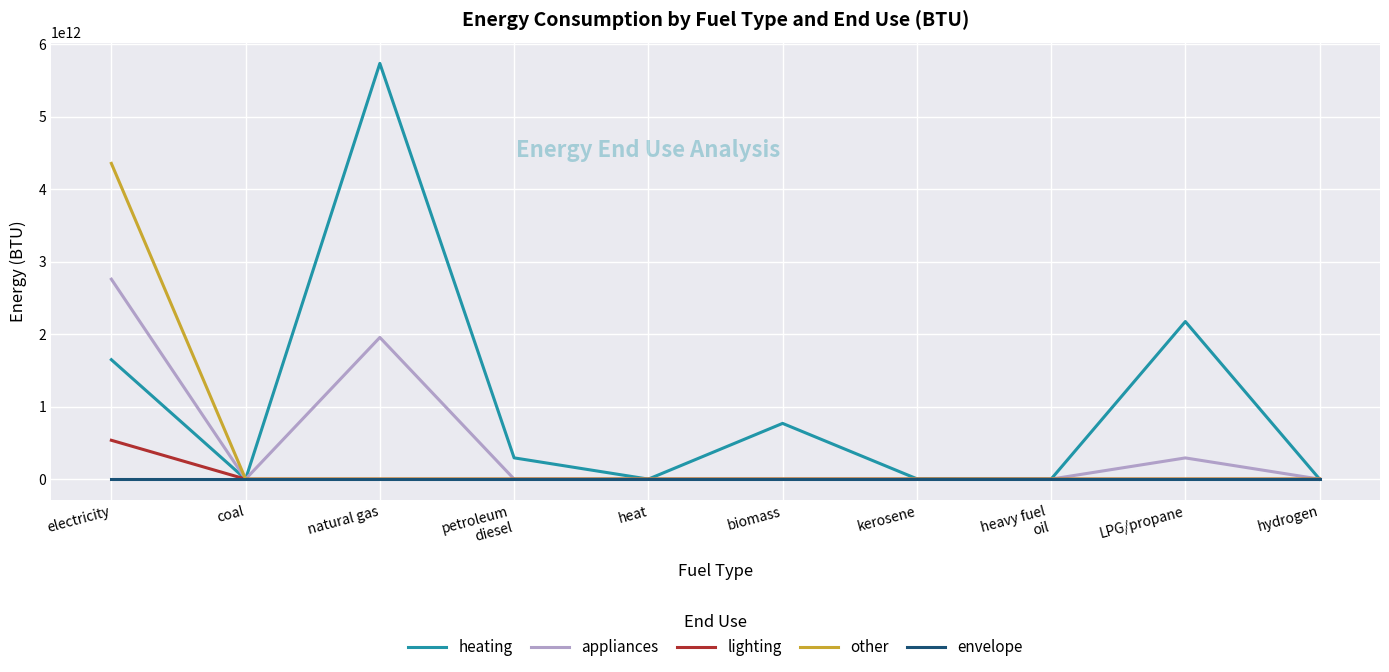

Which series has the largest total across all categories?

heating